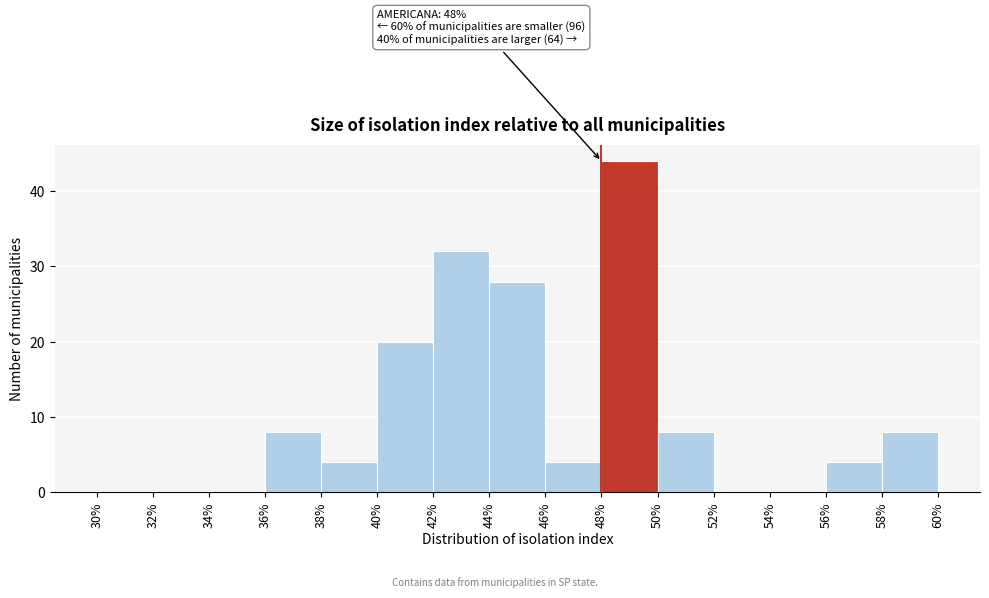

Over which range of the x-axis is the bar tallest?

48% to 50%